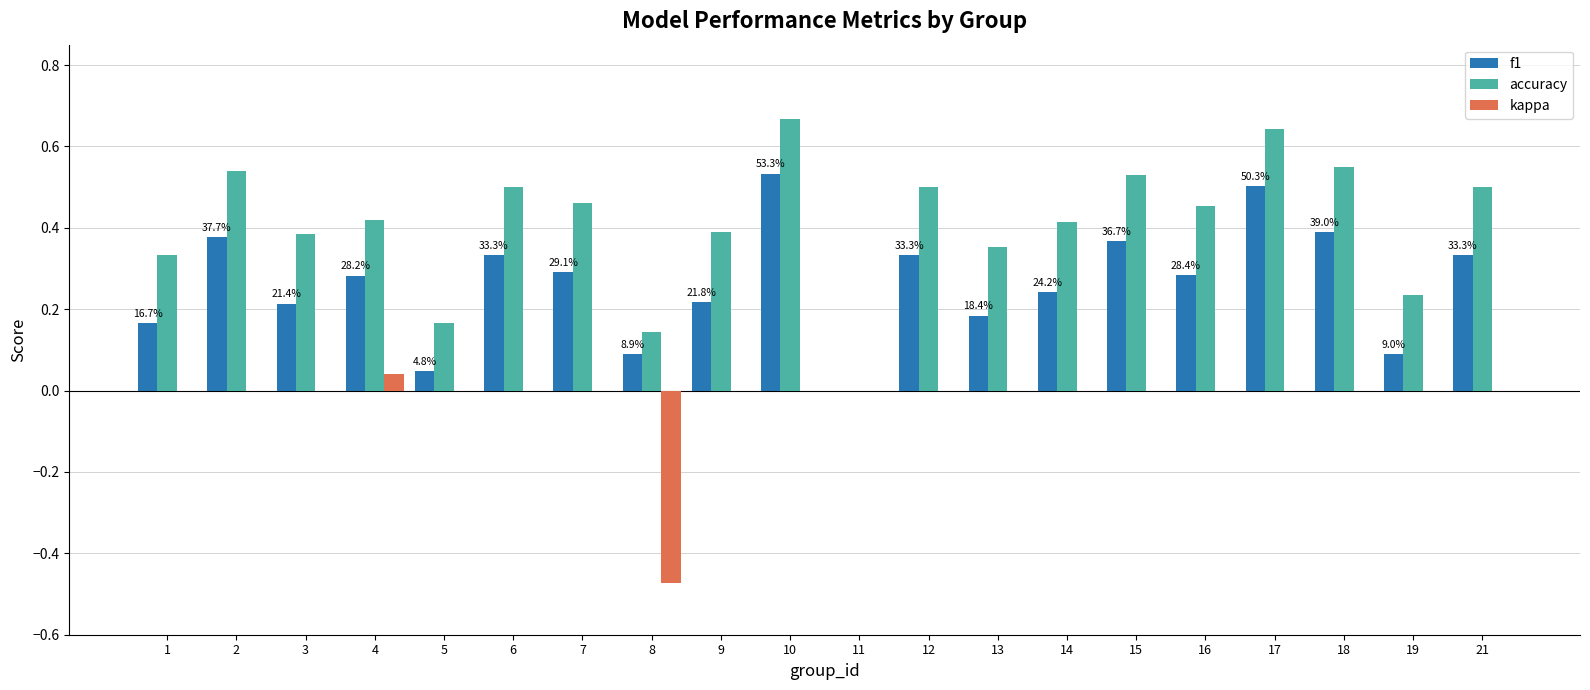

The value of kappa at 18 is 0.0. True or false?

True